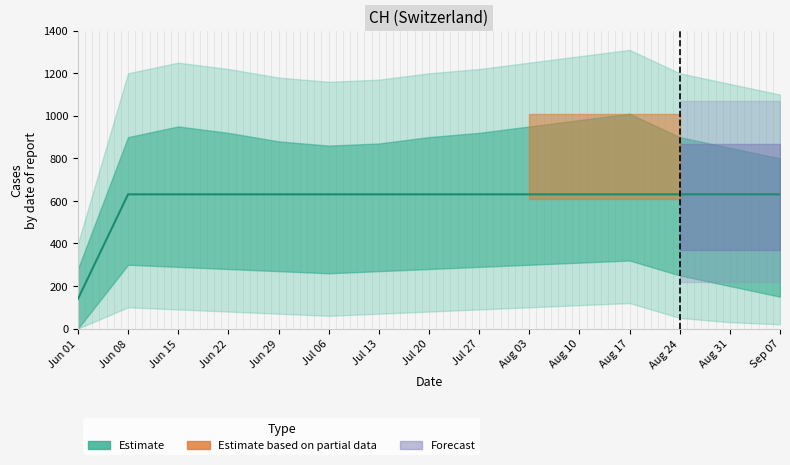

True or false: the data shows 29 at Jun 01.

False